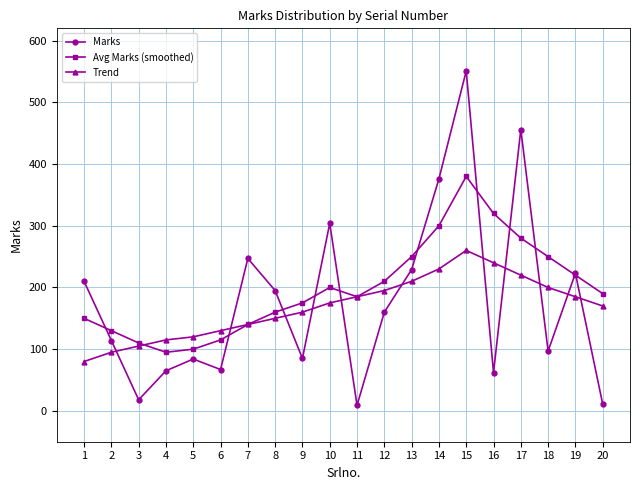

How many interior local valleys does the Marks series have?

6